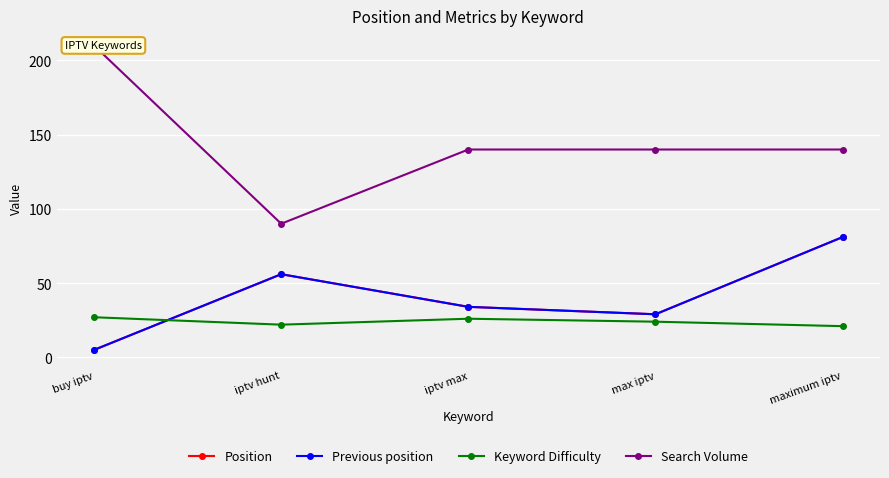

True or false: Search Volume has more than 1 interior local peaks.

False